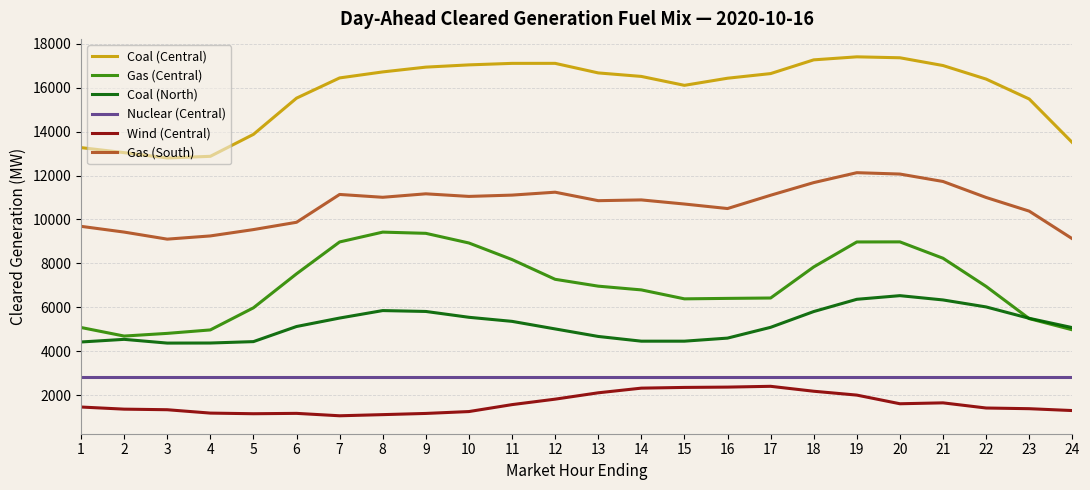

True or false: Nuclear (Central) has a value of 4477.5 at 22.

False